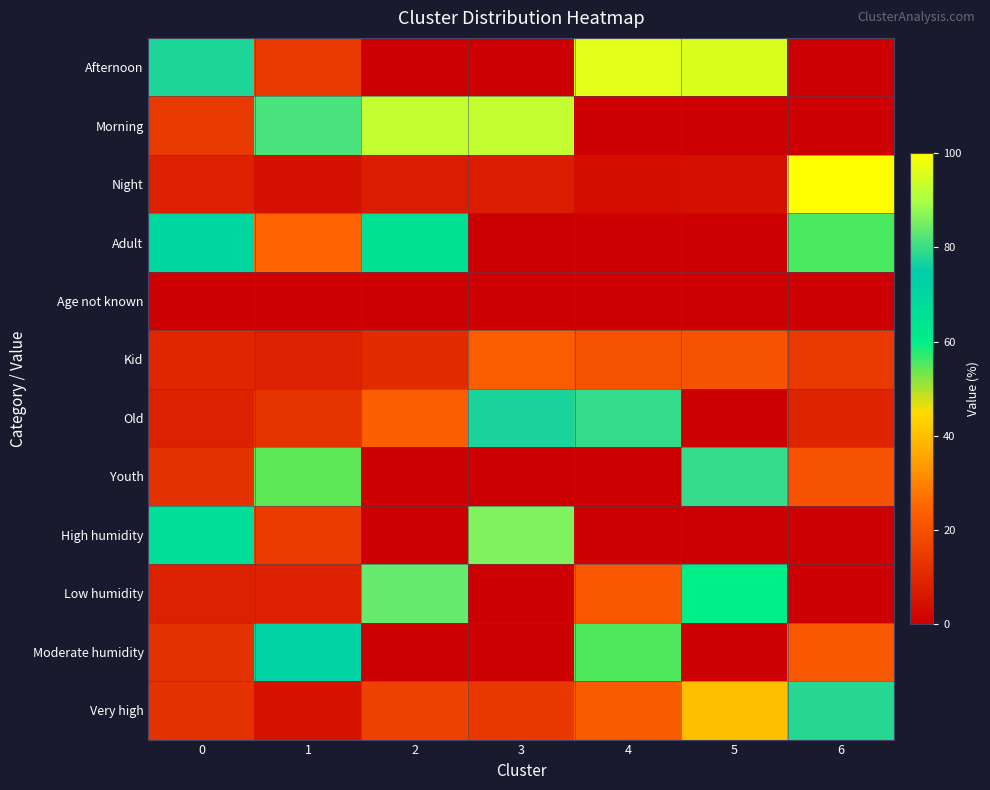

Rank the series by their maximum value, from lowest to highest.

Age not known, Kid, Adult, Moderate humidity, Very high, Youth, Old, Low humidity, High humidity, Morning, Afternoon, Night